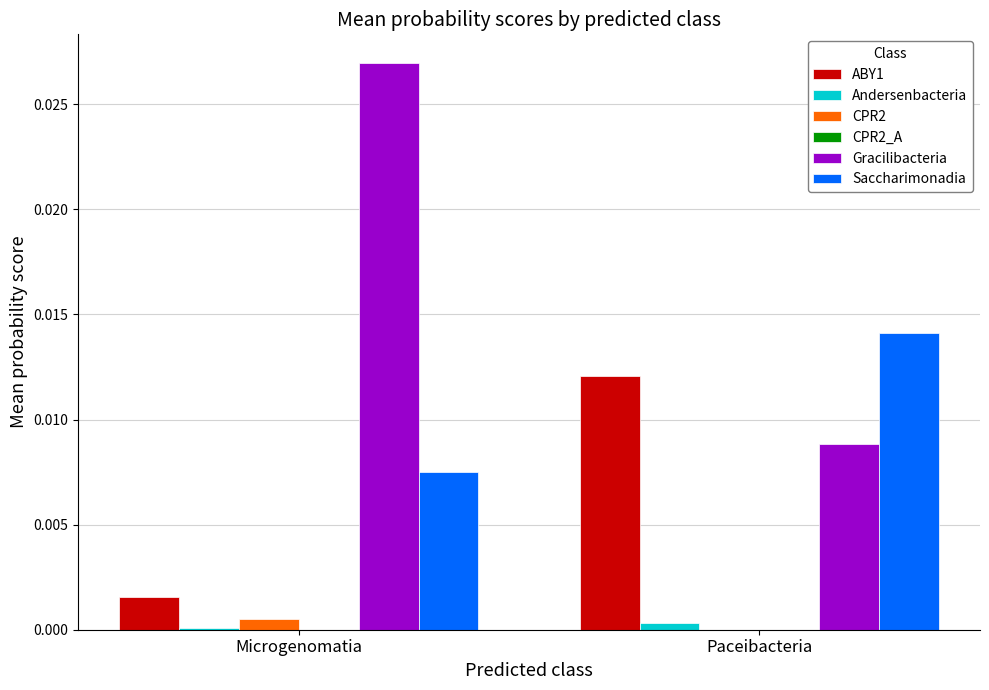

Between Microgenomatia and Paceibacteria, which series saw the biggest shift?

Gracilibacteria